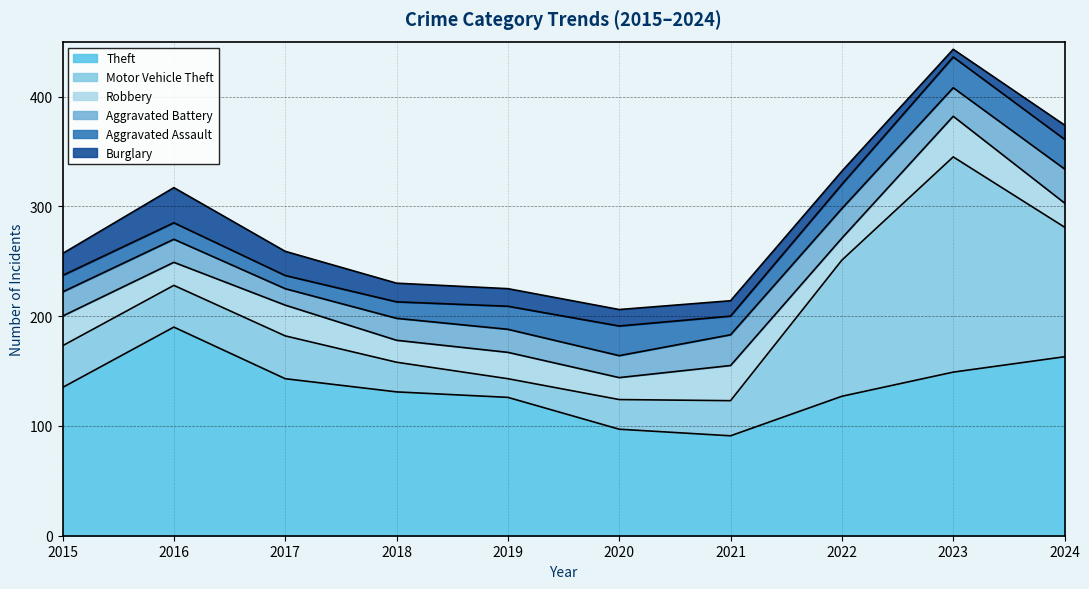

Which series has the largest total across all categories?

Theft